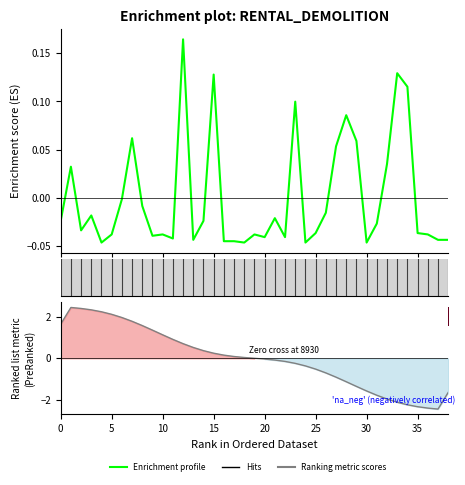

How many points are lower than both their immediate neighbors (excluding endpoints)?

10